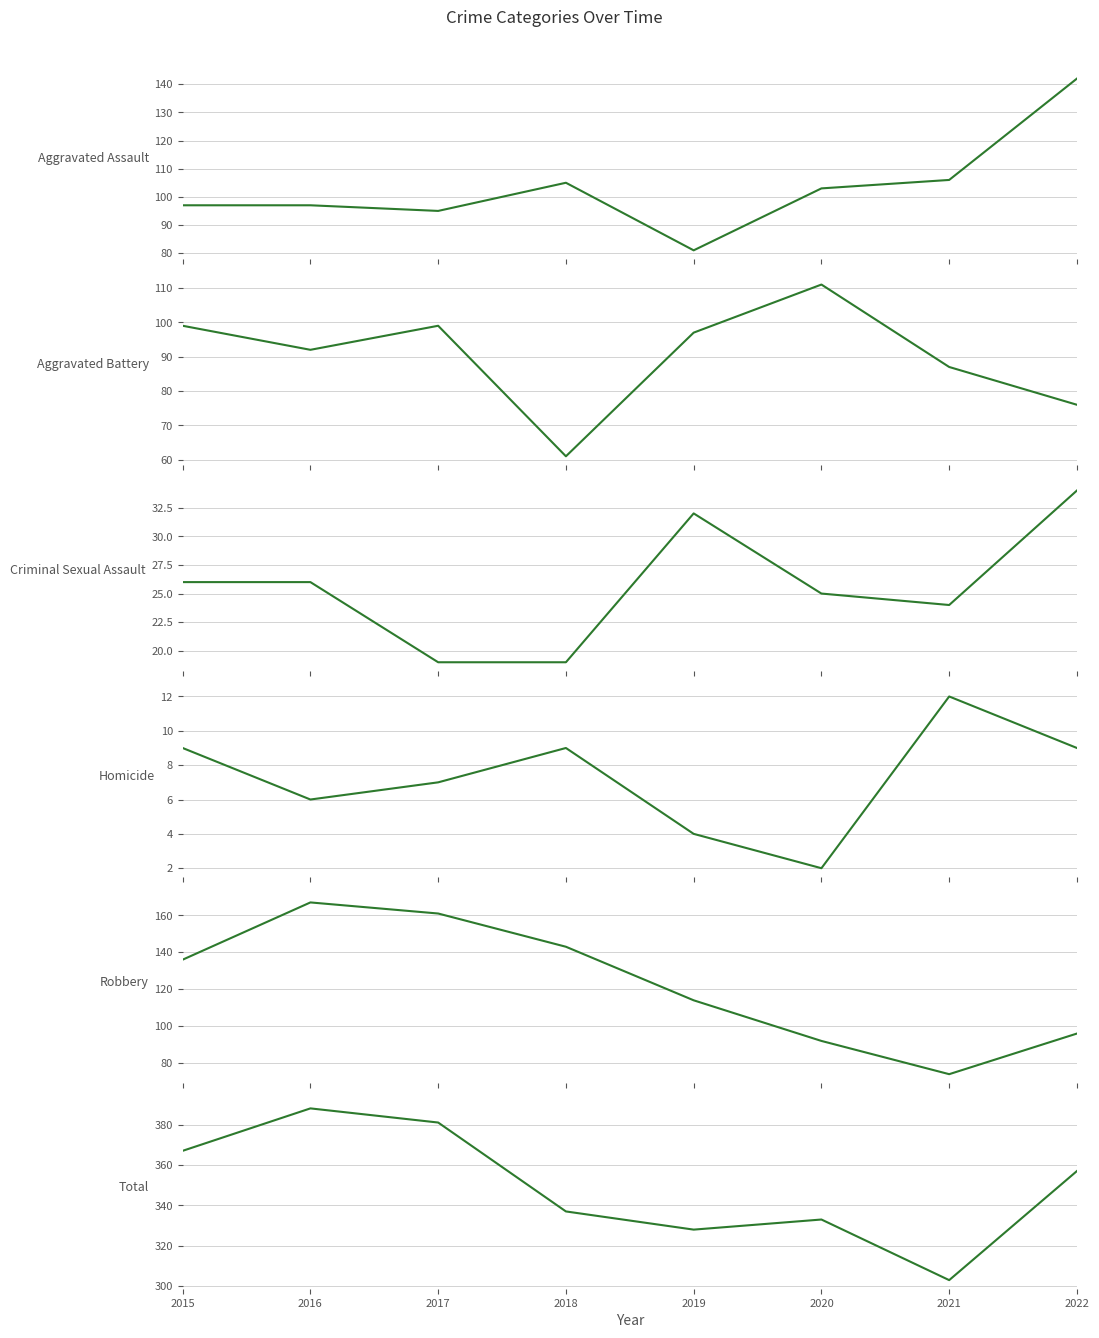

Which series ends up on top after the final intersection of Aggravated Battery and Robbery?

Robbery